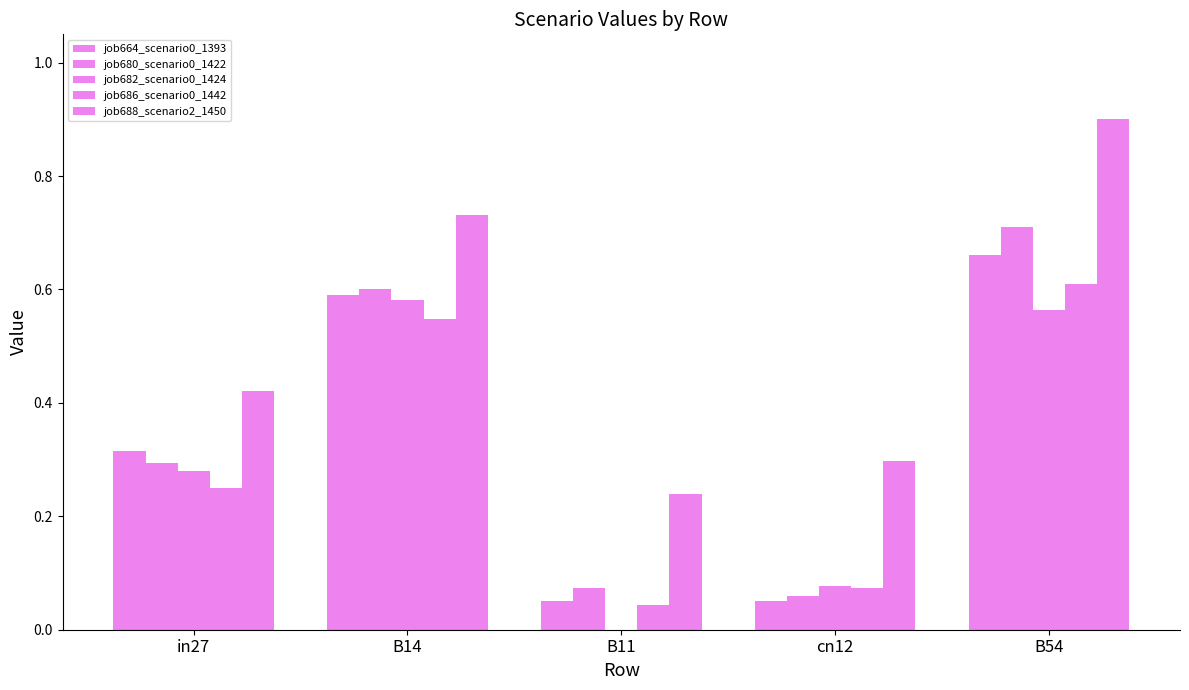

At which category is the sum across all series the highest?

B54